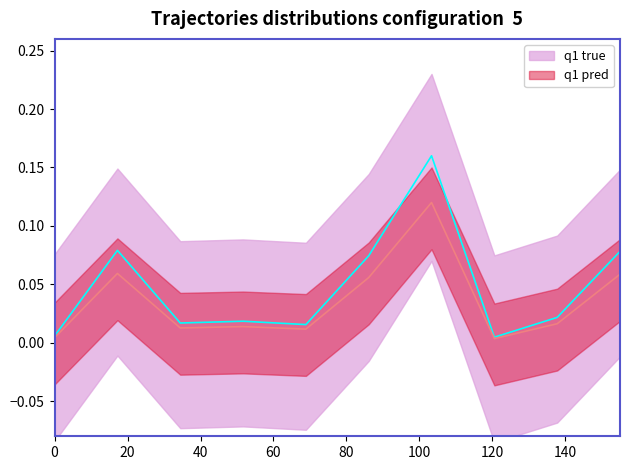

Where is the first local minimum for q1 true?

3